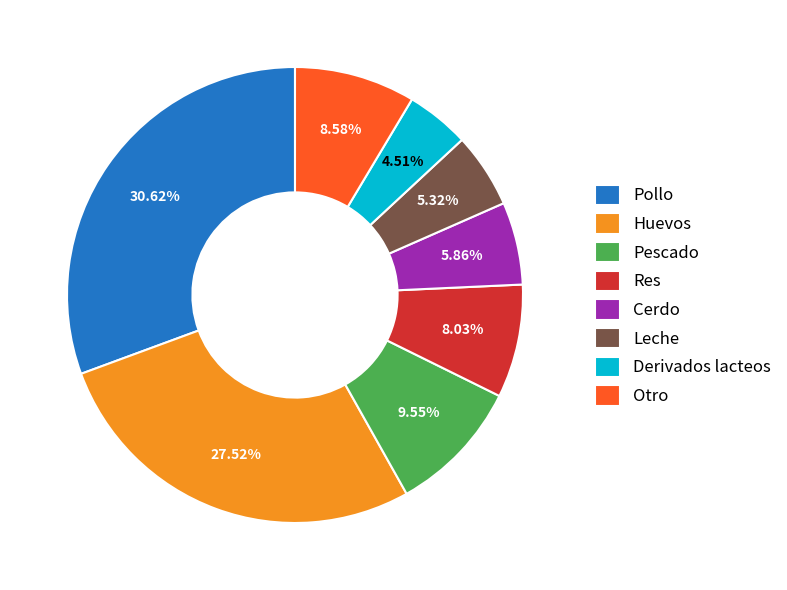

To the nearest percent, what percentage of the pie is Pollo?

31%